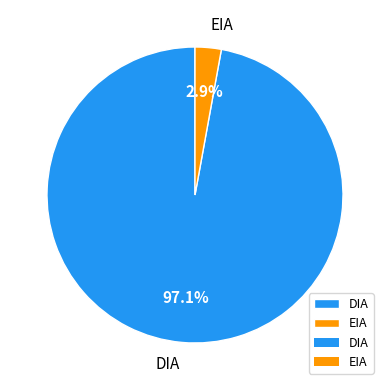

Which category has the biggest portion of the pie?

DIA